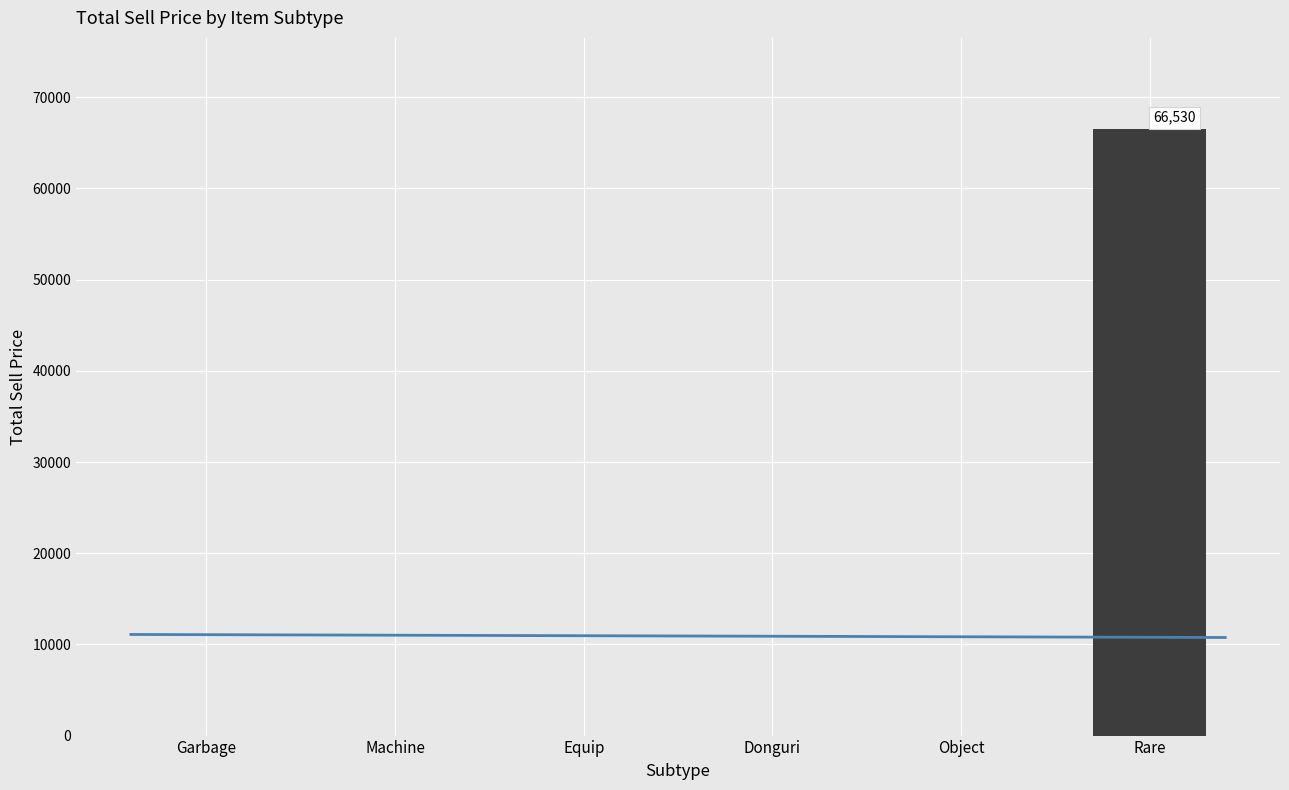

What is the sum of all values?

66530